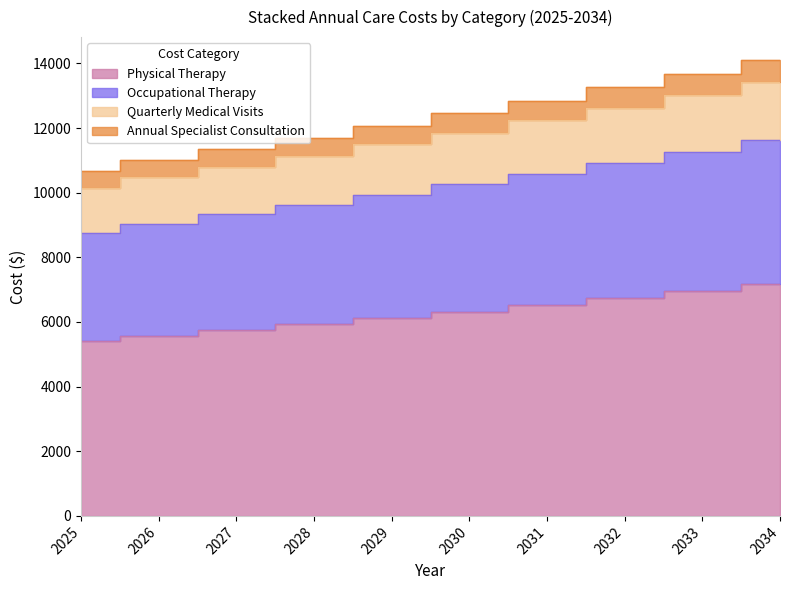

What is the value of the Occupational Therapy point at the 4th from the left?

9628.2